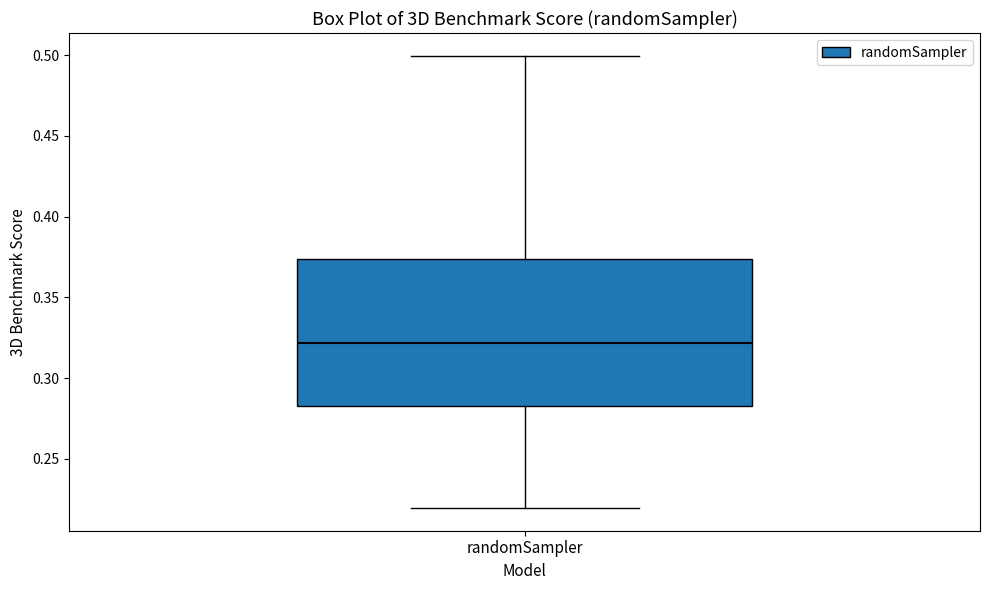

Read this box plot against the y-axis: the position of the median line, the range covered by the box, and the ends of both whiskers. The values are not printed on the chart, so give them approximately, as read against the axis.

median 0.320, box 0.285 to 0.375, whiskers 0.220 to 0.500